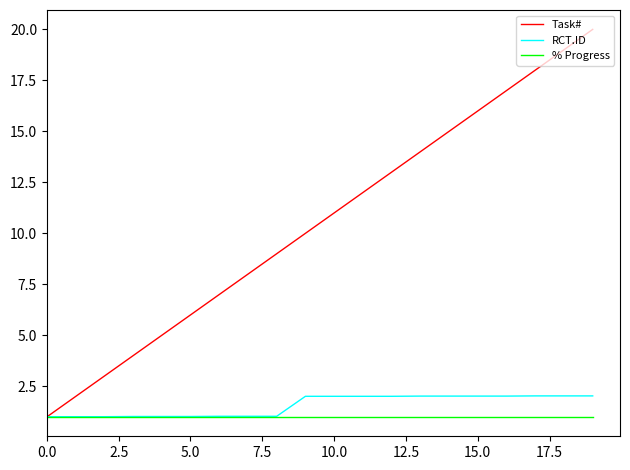

What is the minimum value shown in the chart?

1.0